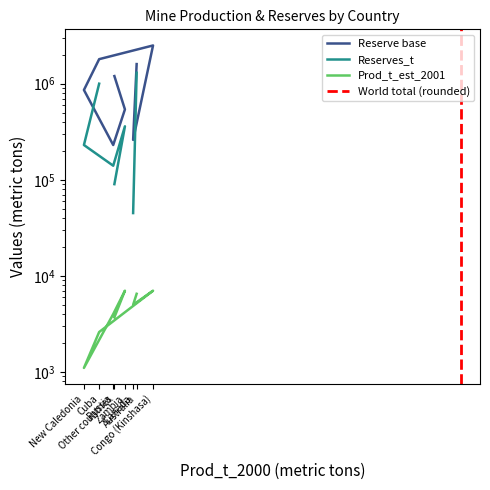

What position from the right is Cuba?

5